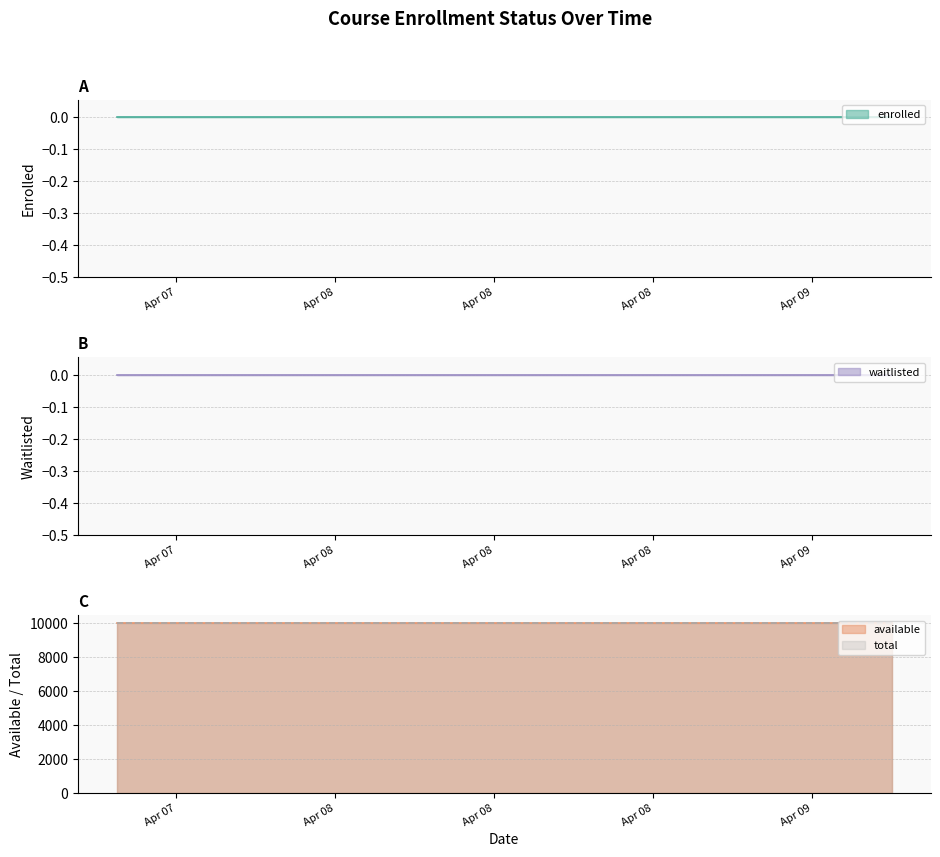

How many lines are shown in the chart?

4